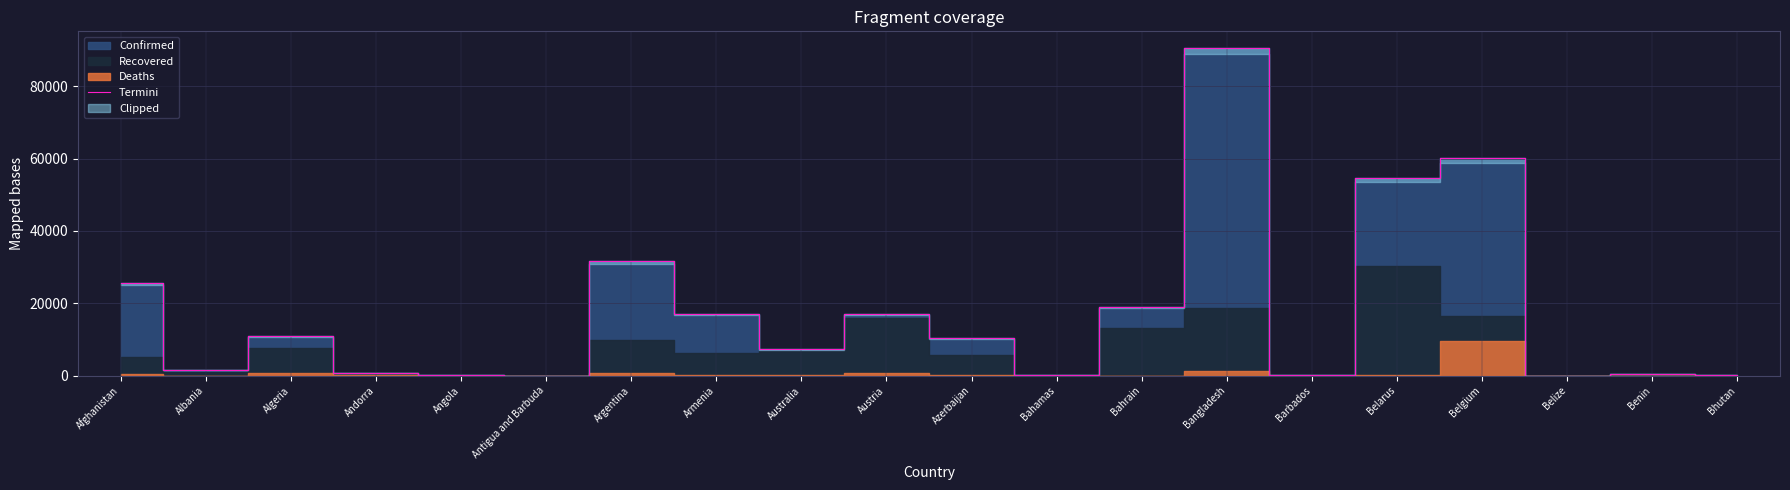

True or false: Termini has a value of 10324 at Azerbaijan.

True